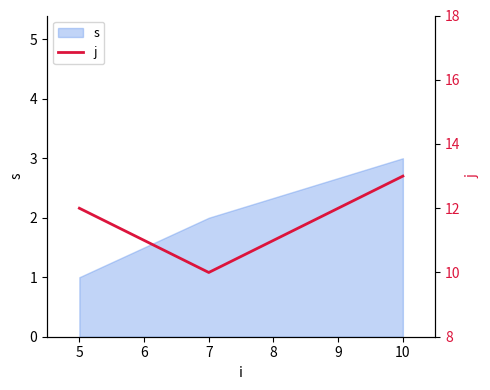

What is the difference between the maximum and minimum values?

3